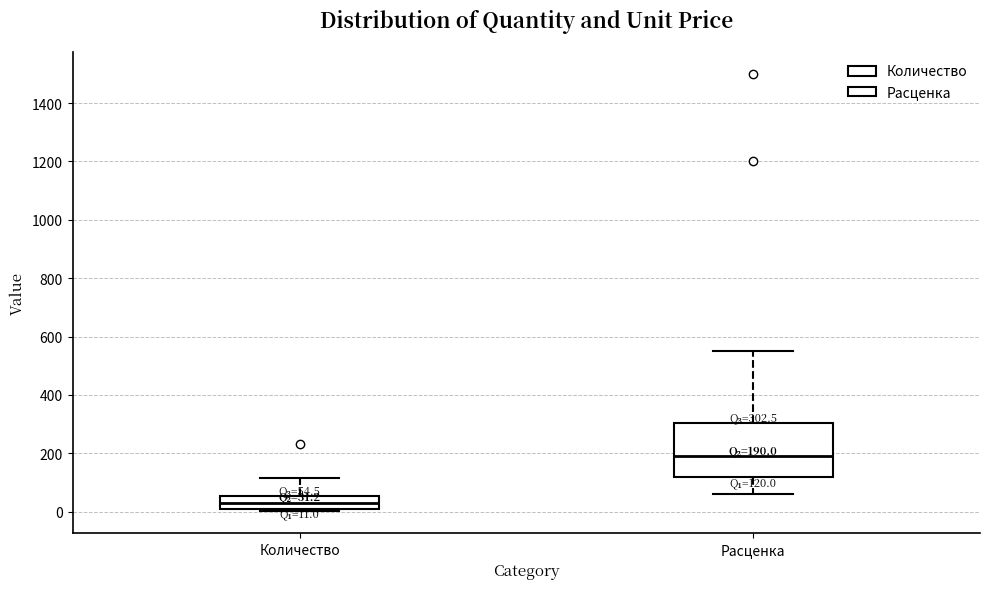

Which box is the tallest, from its lower edge to its upper edge?

Расценка